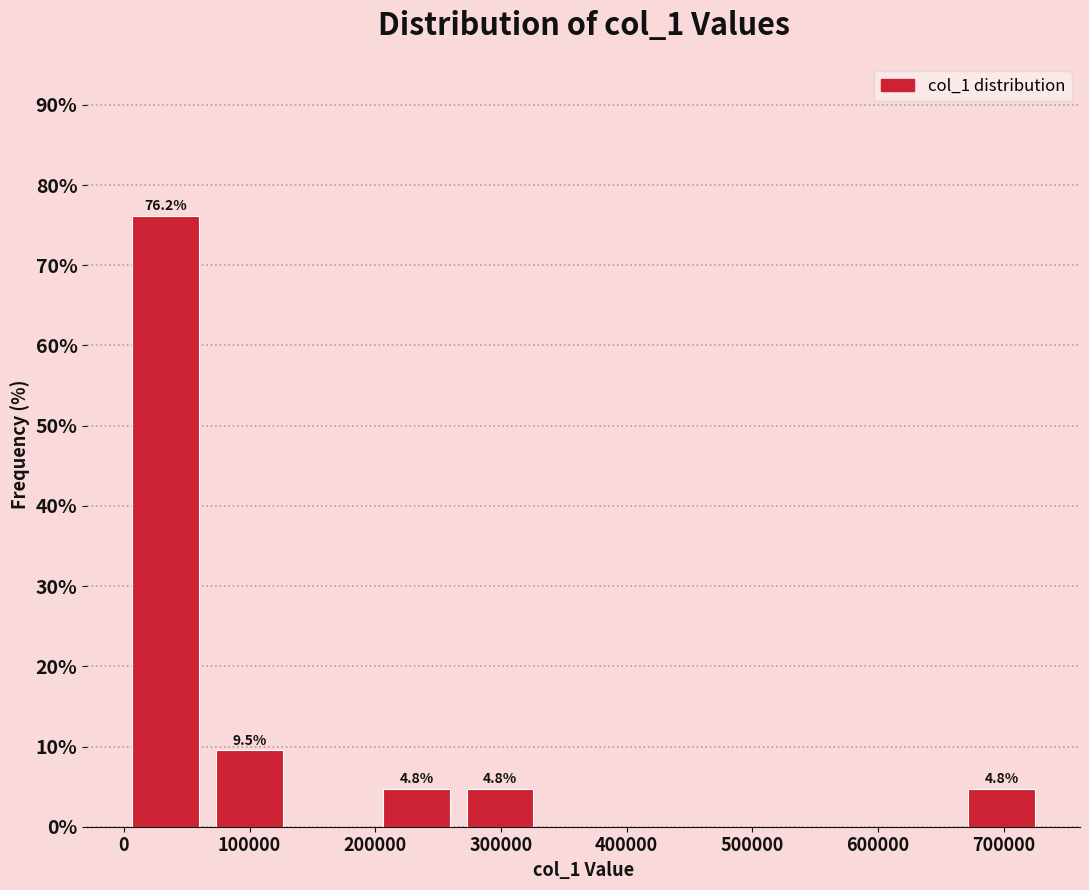

Which range on the x-axis has the tallest bar?

0 to 70000